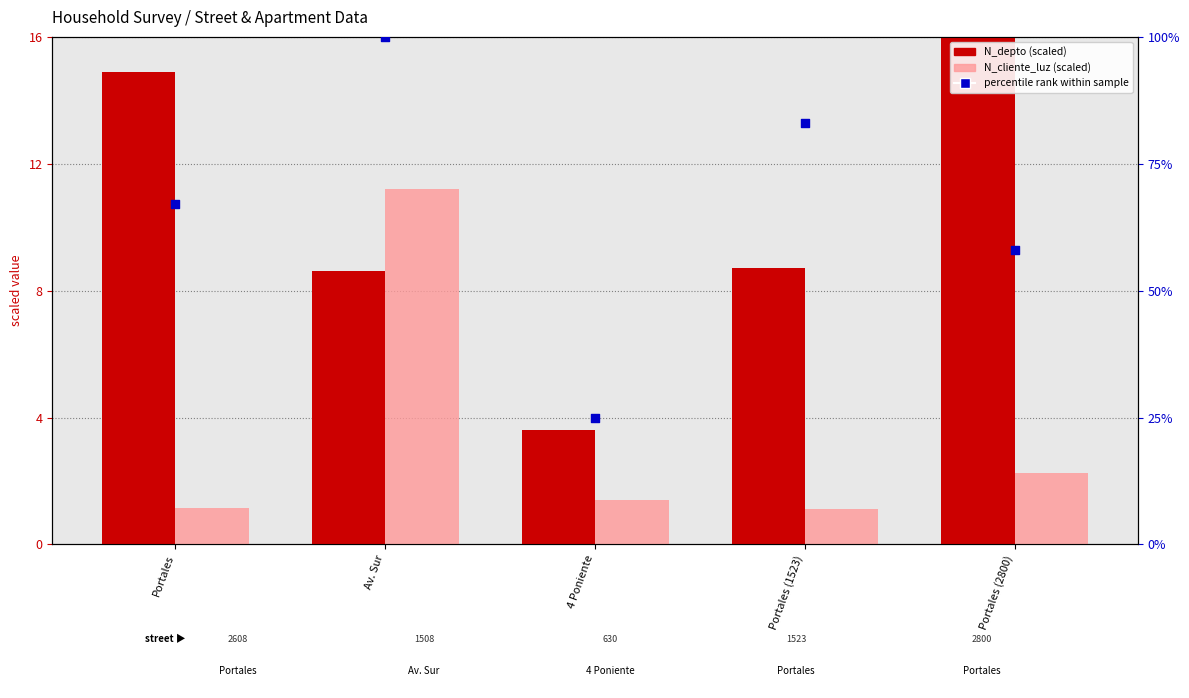

What is the total value across all series at Portales (2800)?

76.3